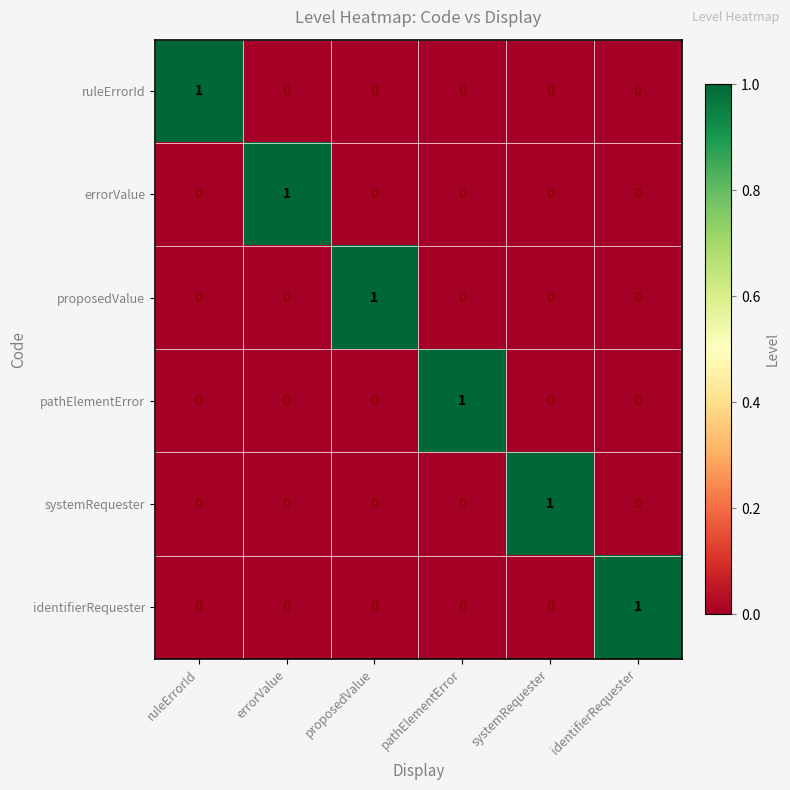

Which category has the highest value in the errorValue series?

errorValue